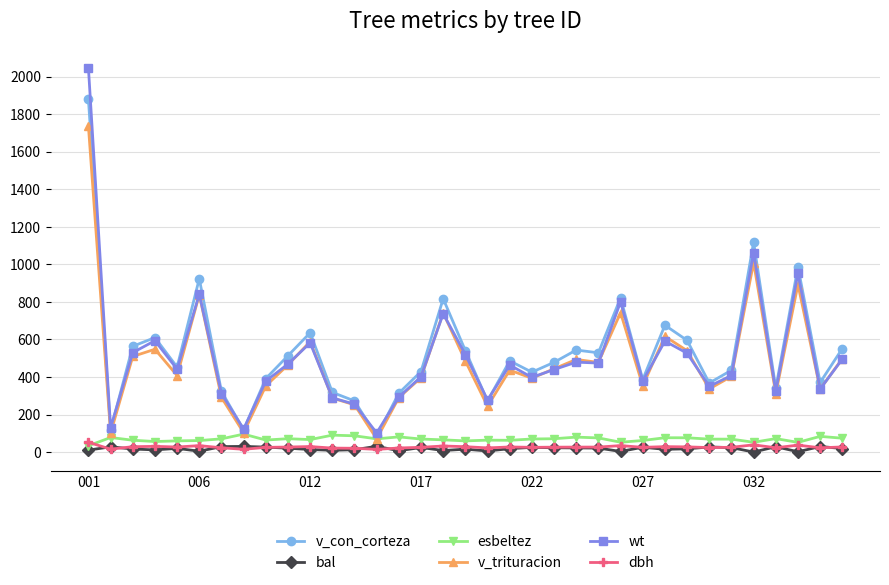

What is the maximum value shown in the chart?

2047.2